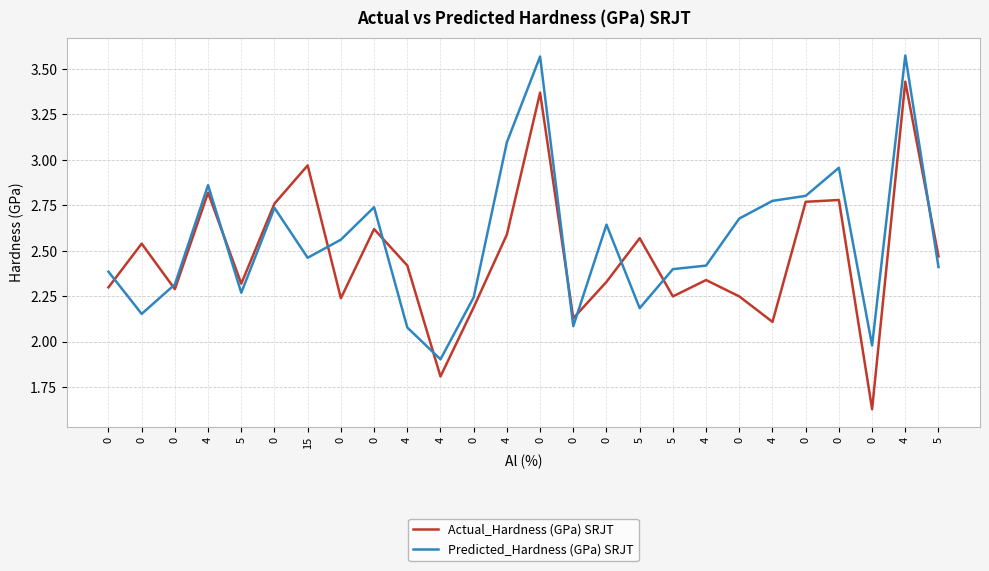

How many lines are shown in the chart?

2